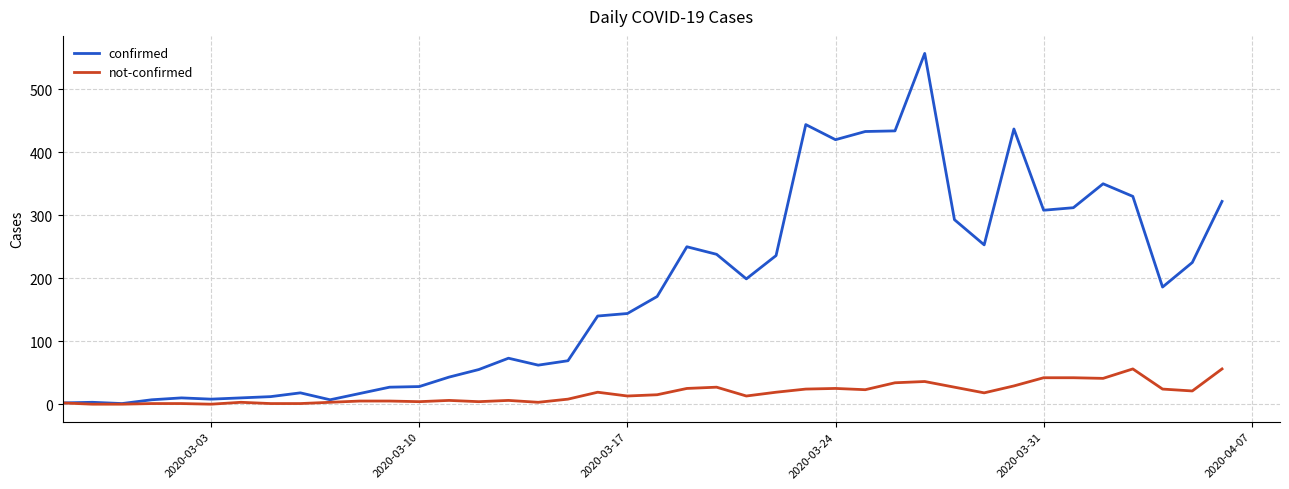

What is the highest value of the not-confirmed series?

56